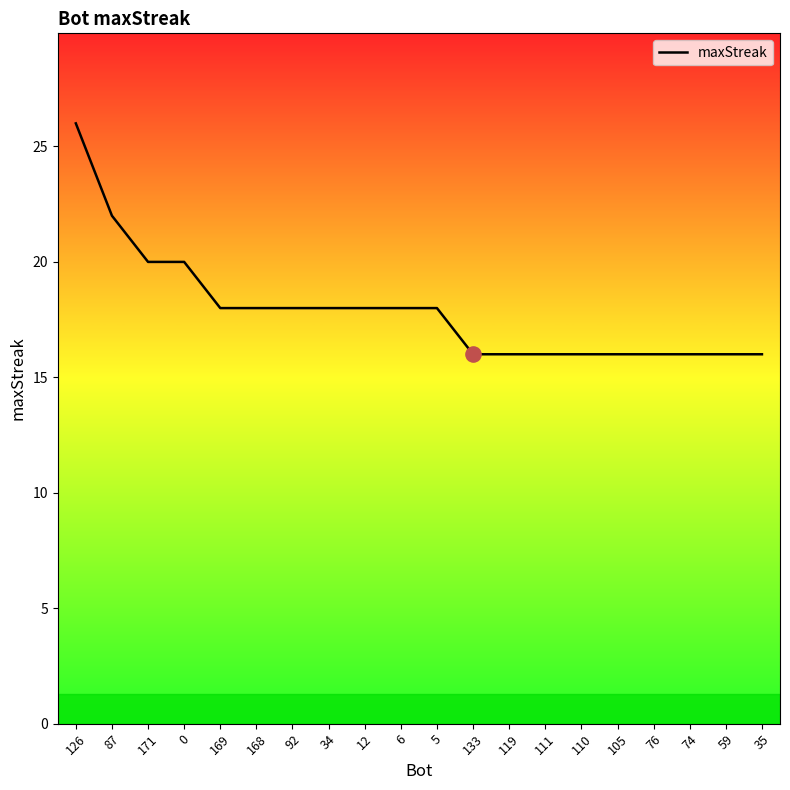

What is the change in value from 0 to 5?

-2